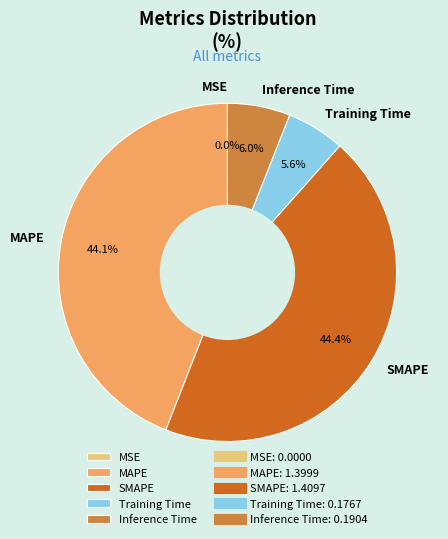

Does MAPE account for over 50% of the chart?

No